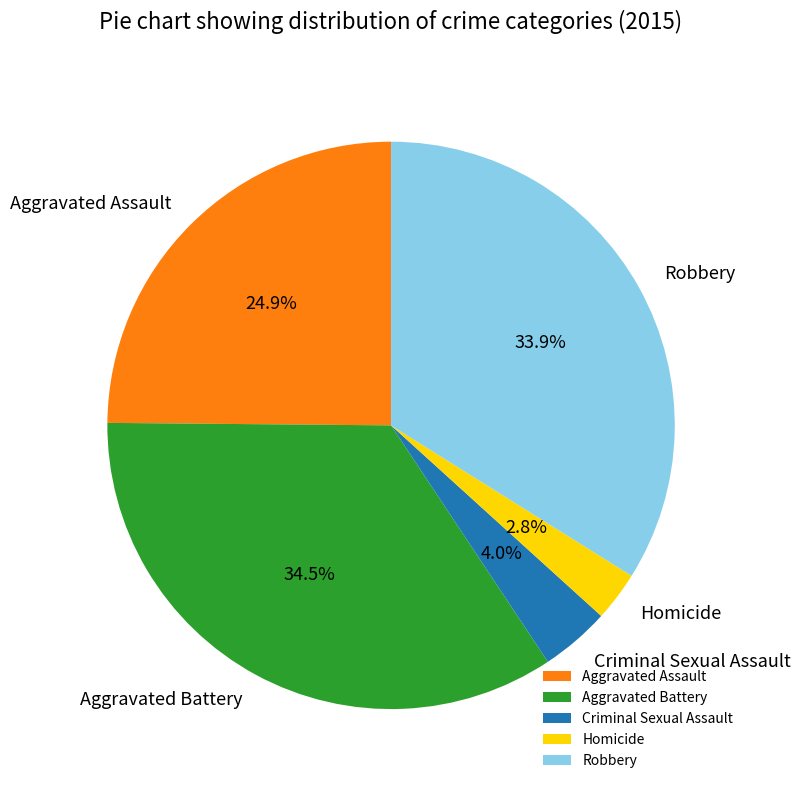

What is the smallest slice in the pie chart?

Homicide